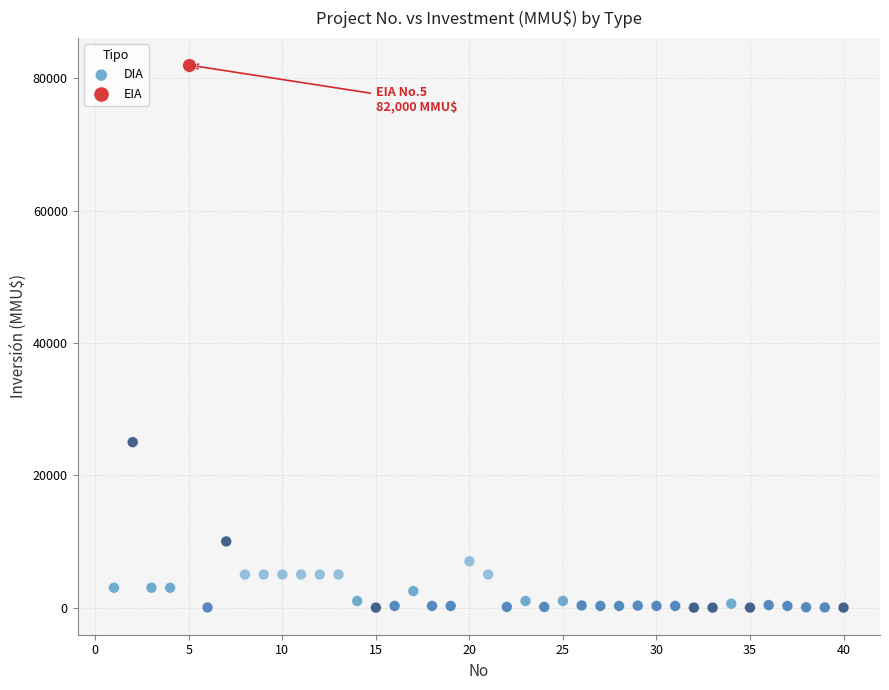

What are all the series names shown in the legend?

DIA, EIA